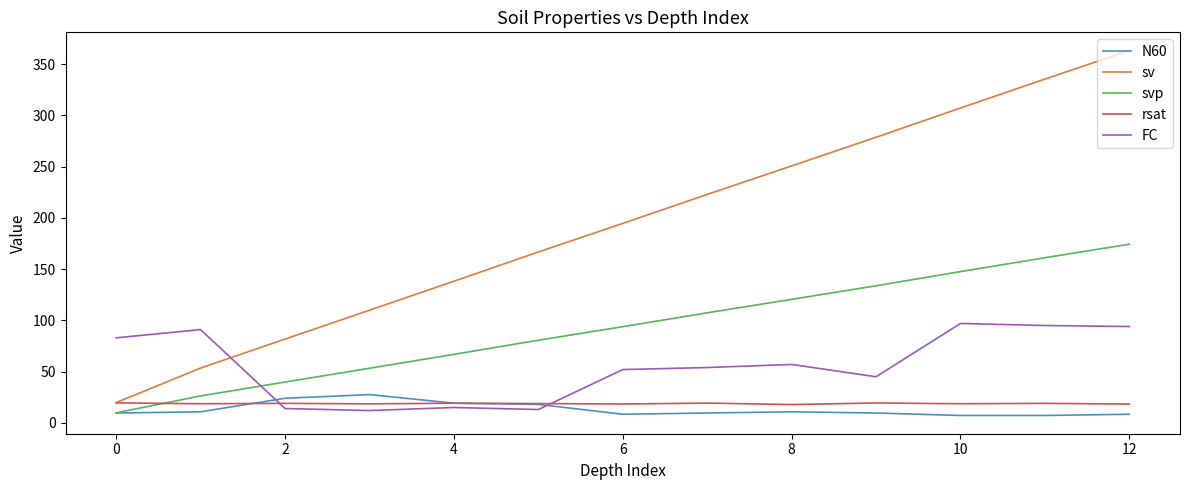

Count the number of categories in the chart.

13